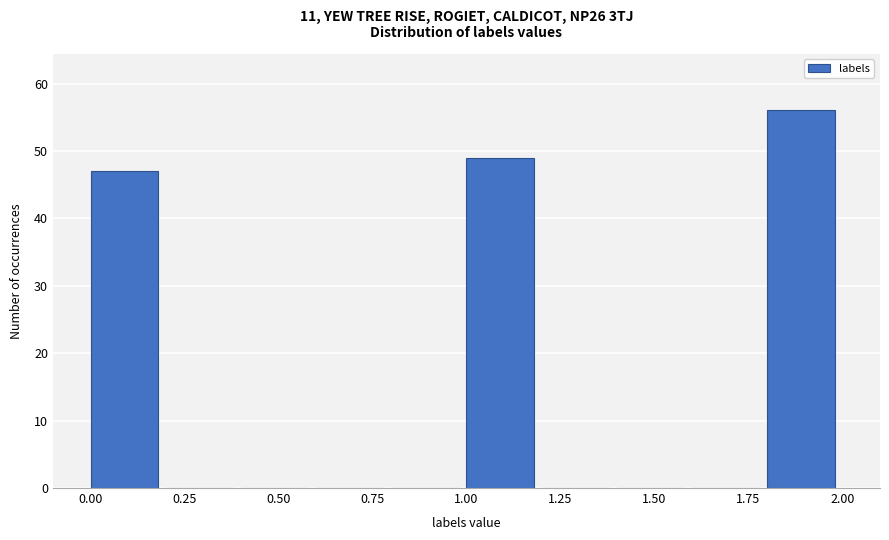

What is the height of the bar covering 0.0 to 0.2 on the x-axis? The values are not printed on the chart, so give them approximately, as read against the axis.

47